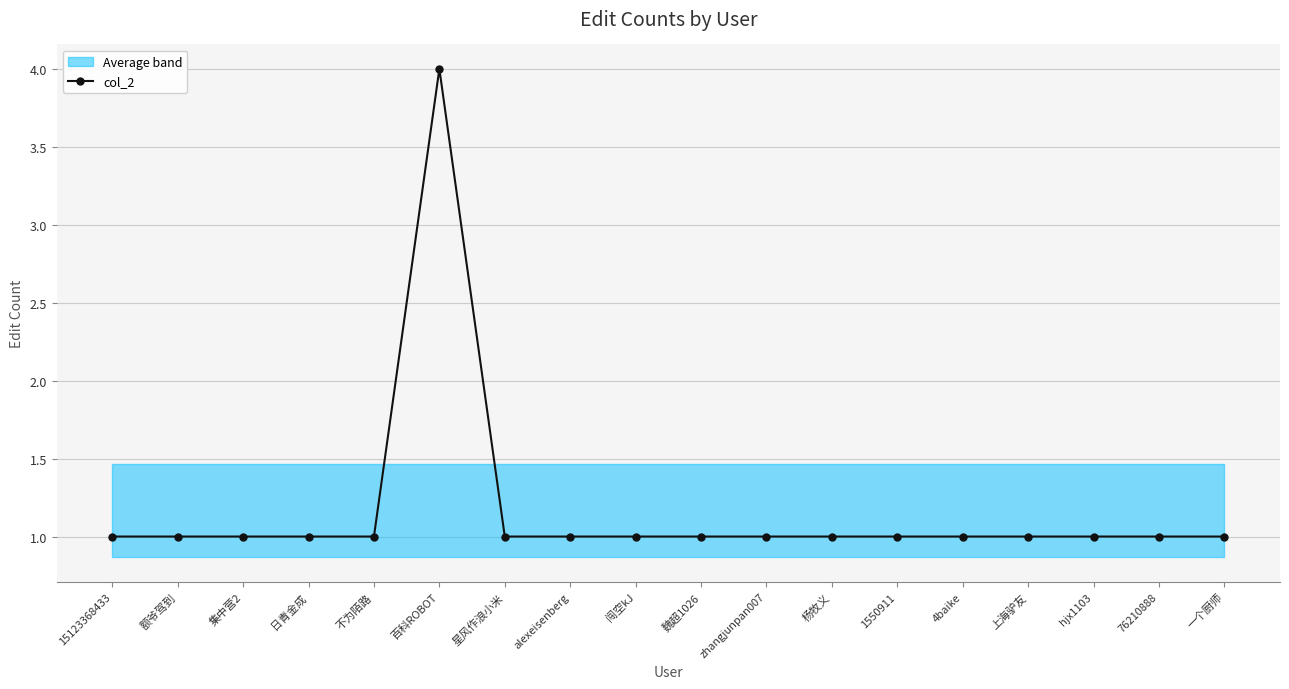

What is the label of the 9th point from the right?

魏超1026